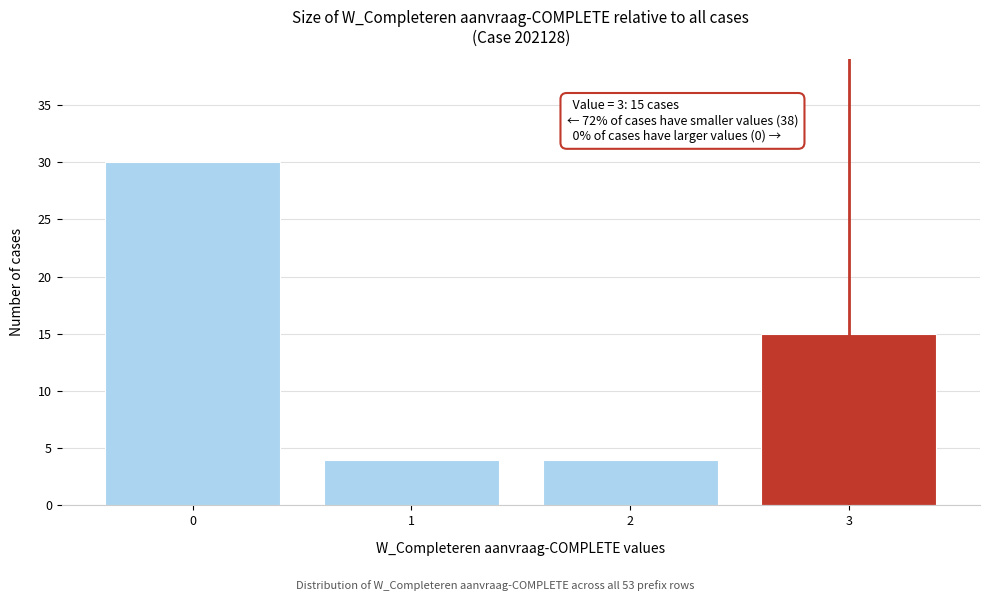

Reading right to left, extract all data points from this chart.

15	4	4	30